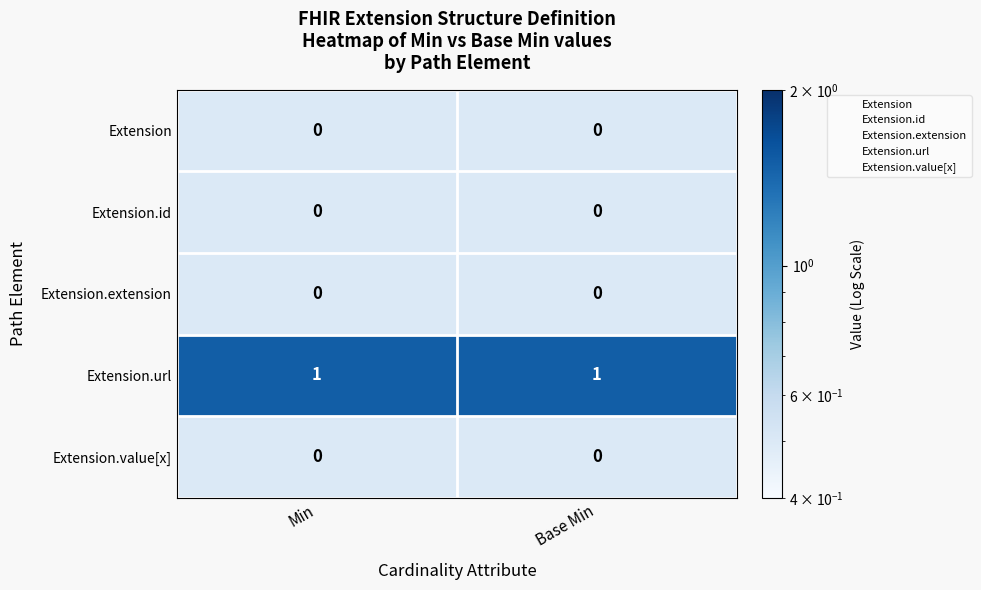

Which series has the largest total across all categories?

Extension.url